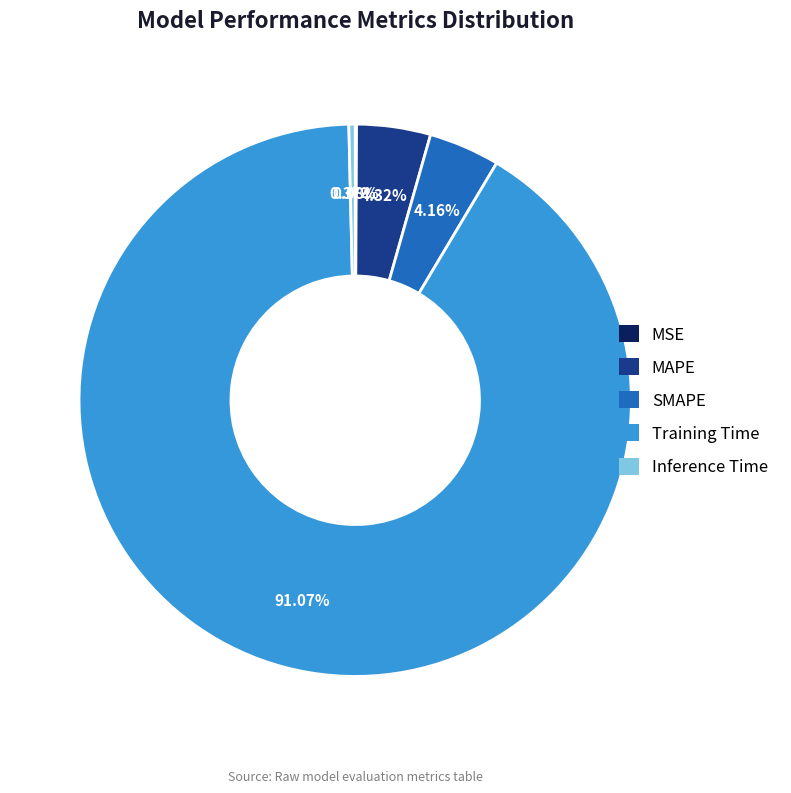

Which category has the biggest portion of the pie?

Training Time